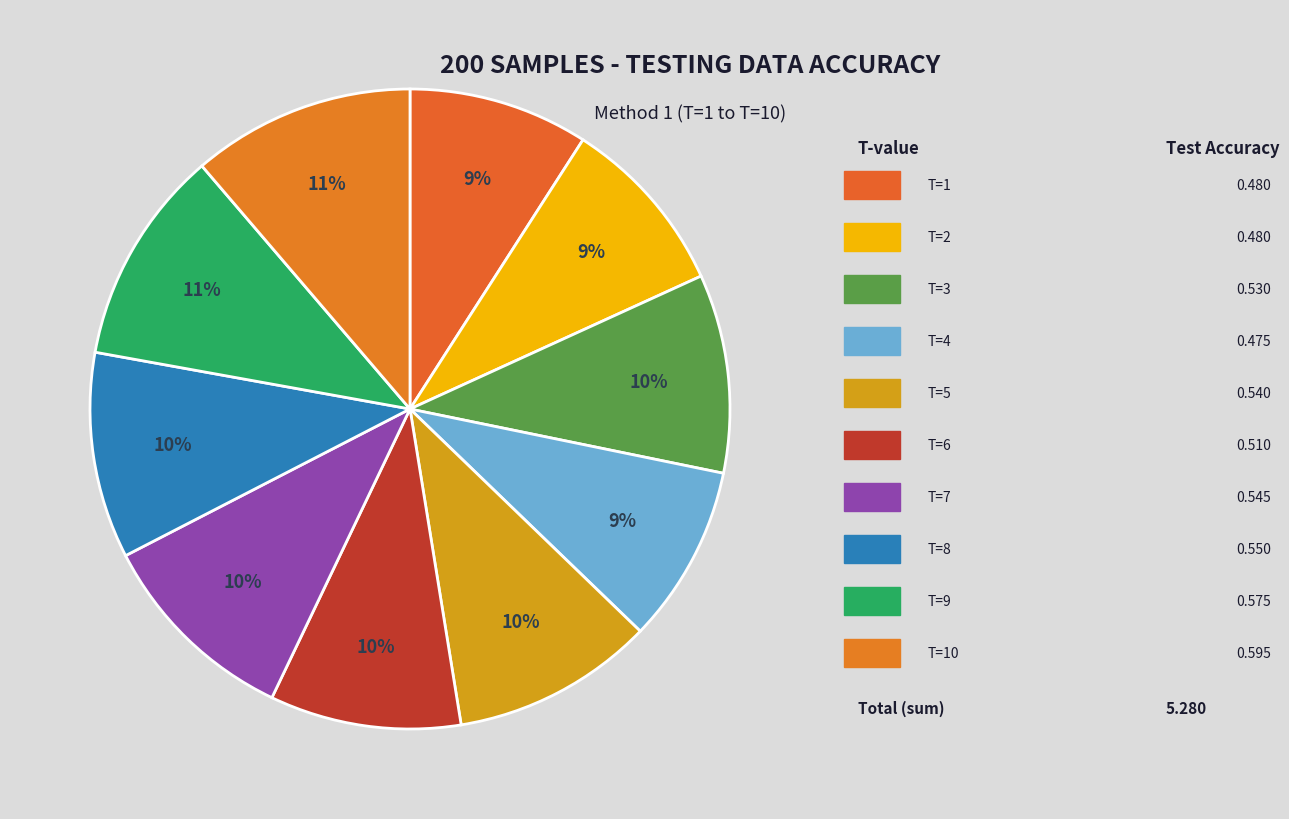

Rank the categories by value from highest to lowest.

method 1, T=10, method 1, T=9, method 1, T=8, method 1, T=7, method 1, T=5, method 1, T=3, method 1, T=6, method 1, T=1, method 1, T=2, method 1, T=4